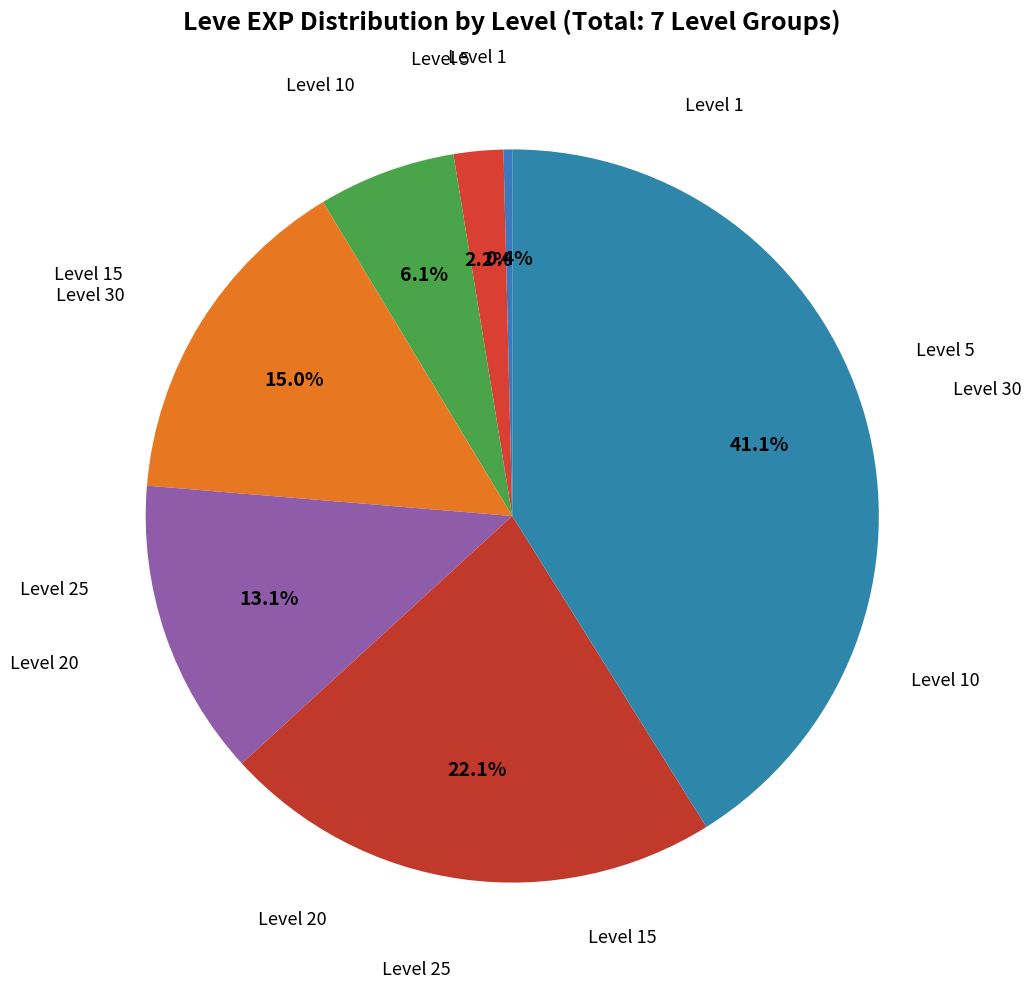

How many slices are in this pie chart?

7